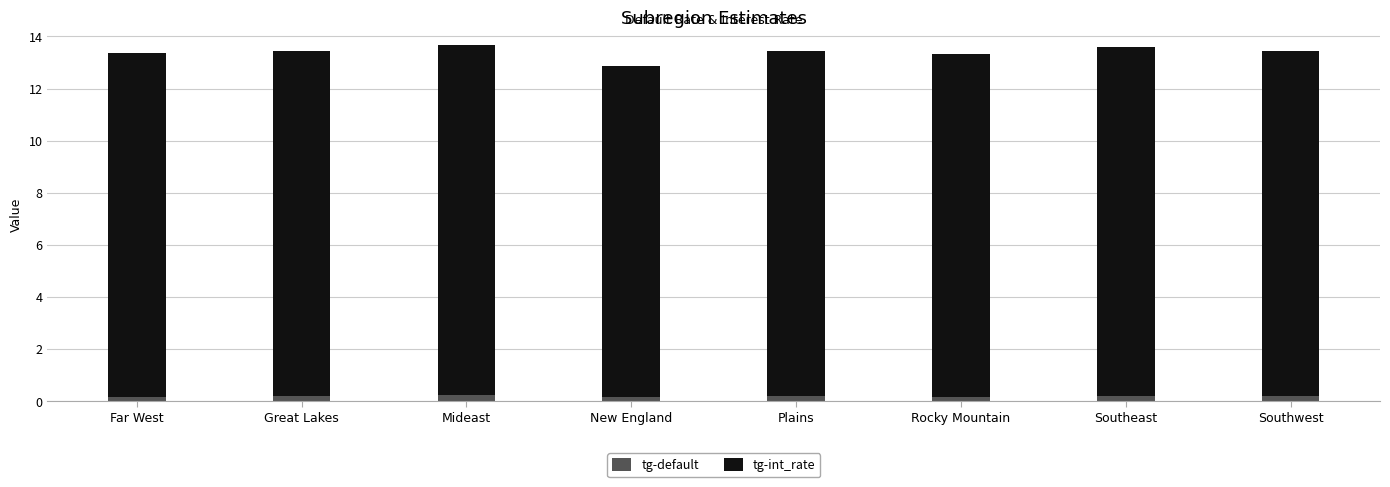

Reading left to right, list the values for the tg-default series.

0.2	0.2	0.2	0.2	0.2	0.2	0.2	0.2